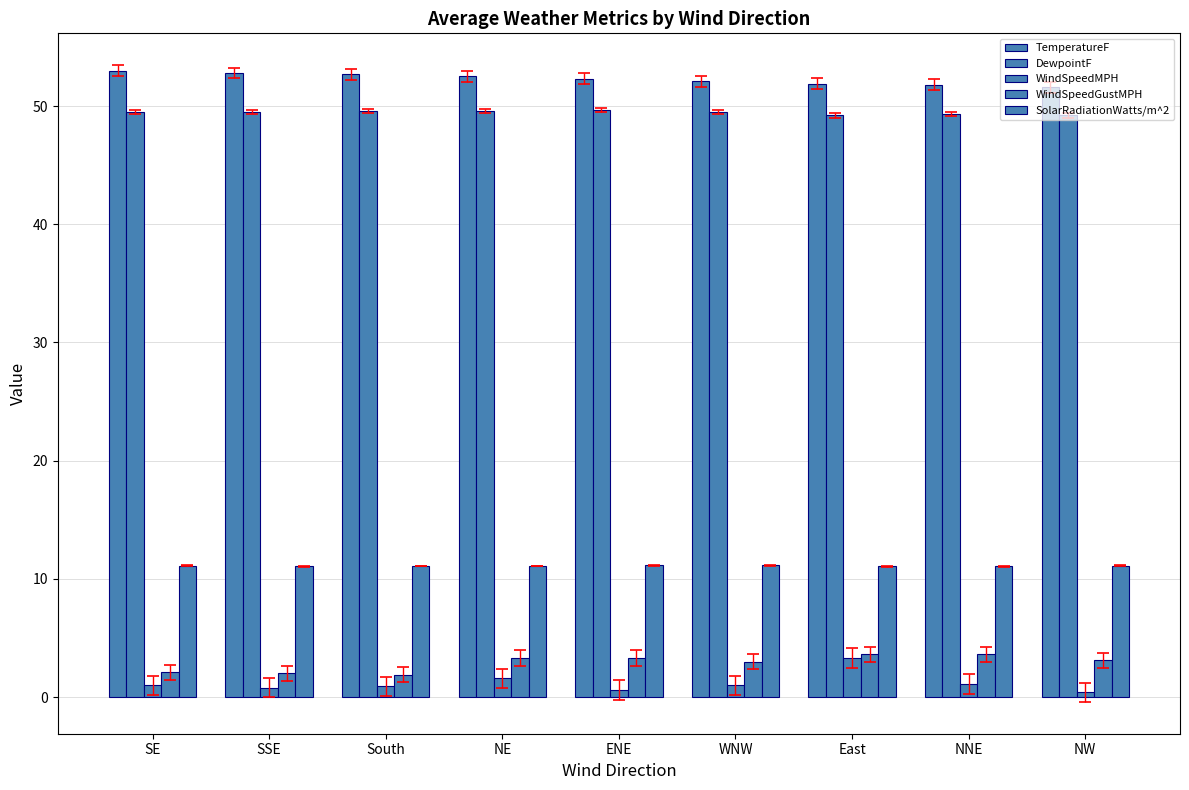

How many series are shown in this chart?

5